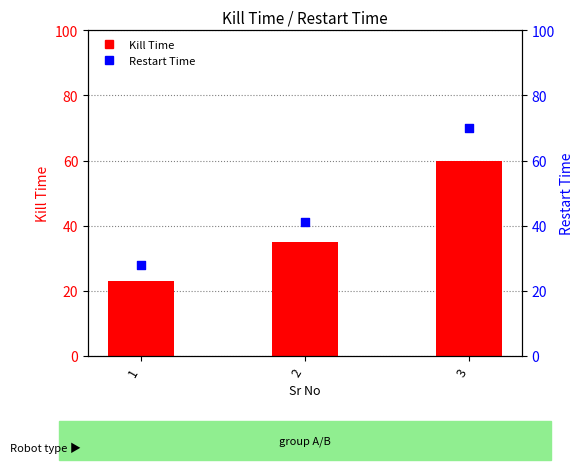

Which series contains the lowest Y value?

Kill Time